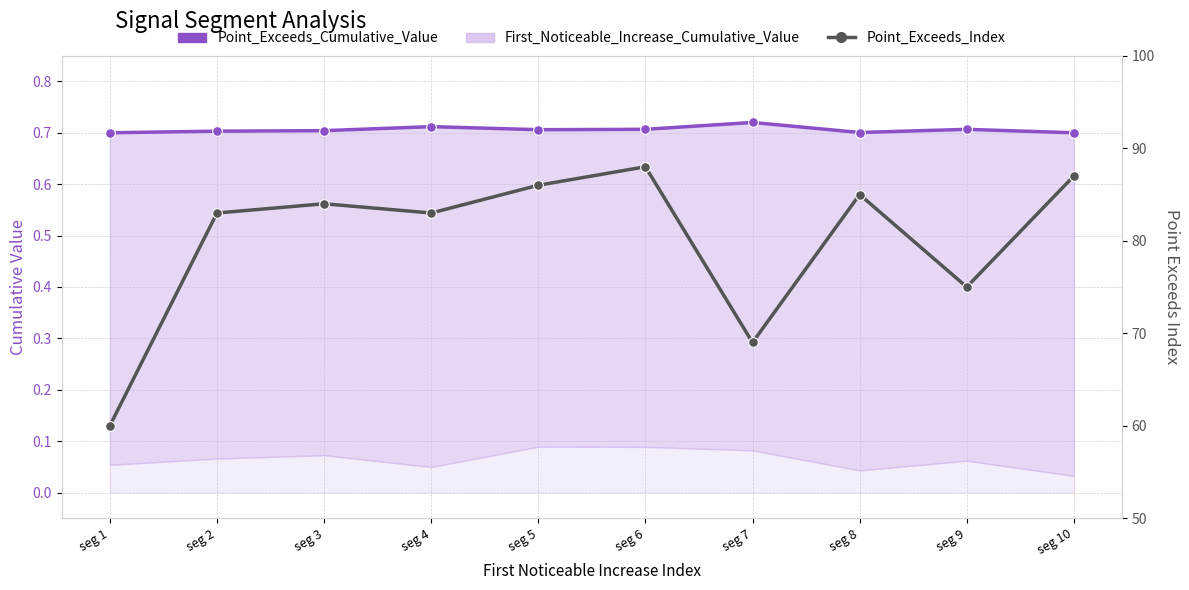

True or false: Point_Exceeds_Cumulative_Value and Point_Exceeds_Index cross at least once.

False